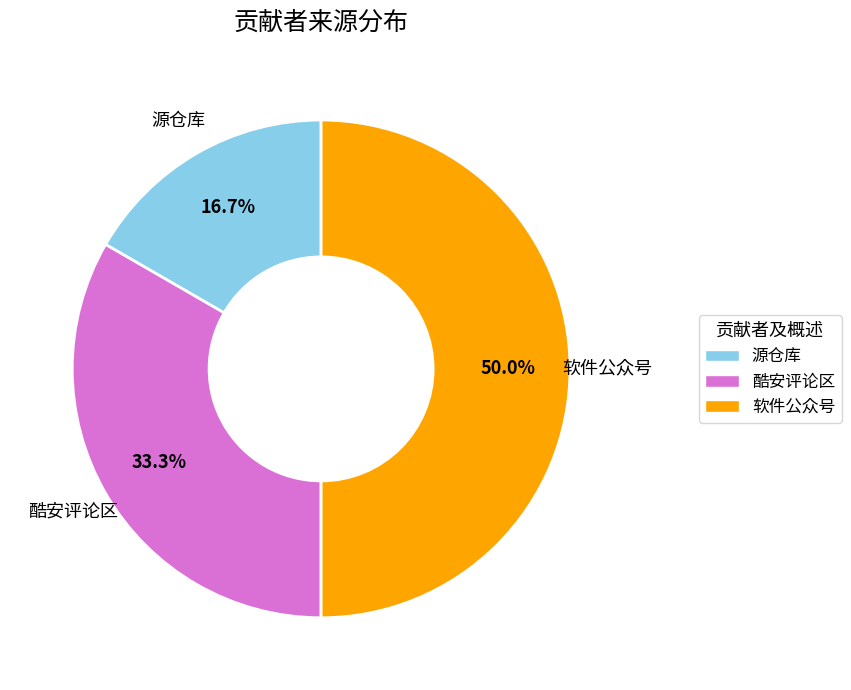

Rank the categories by value from highest to lowest.

软件公众号, 酷安评论区, 源仓库